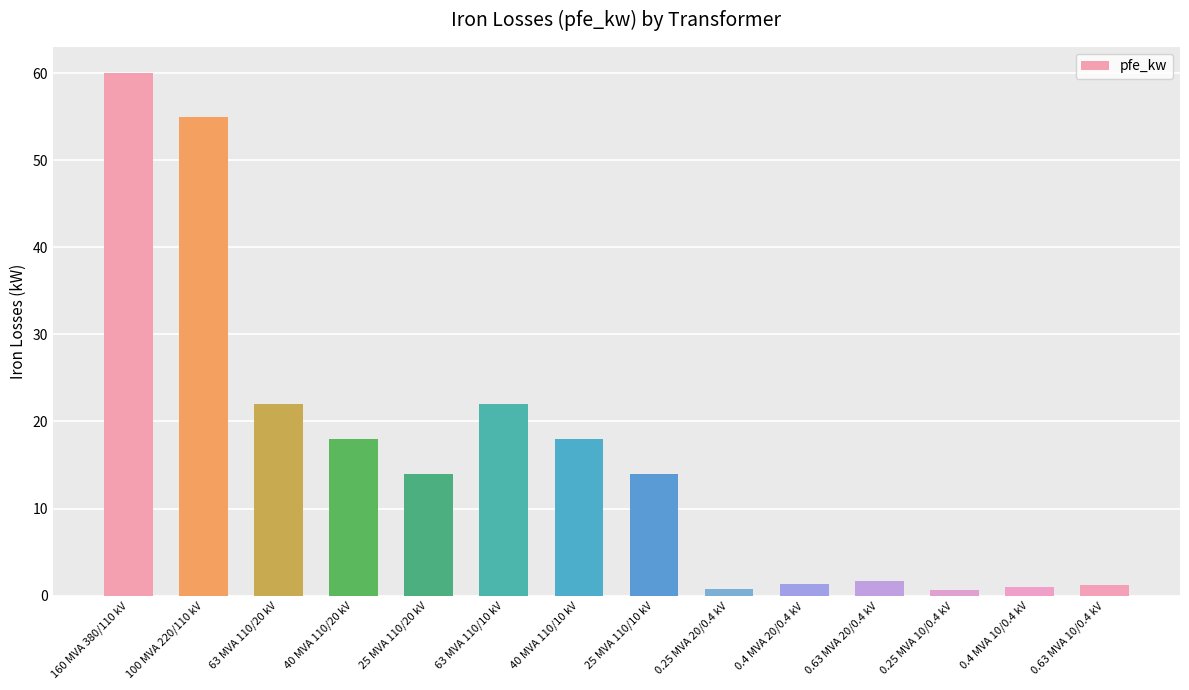

Count the number of categories in the chart.

14